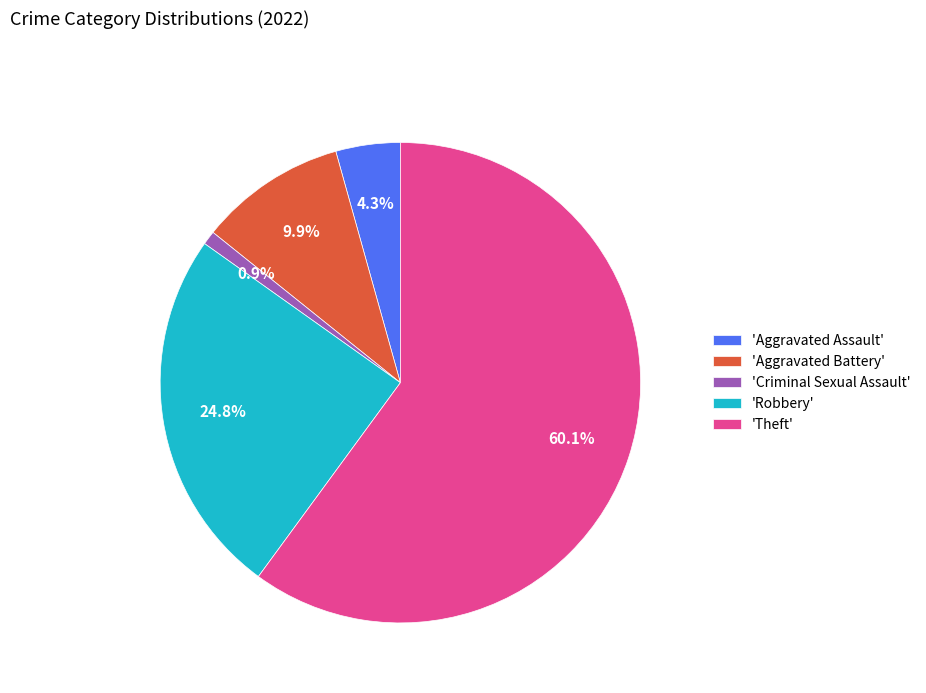

Which category has the biggest portion of the pie?

'Theft'